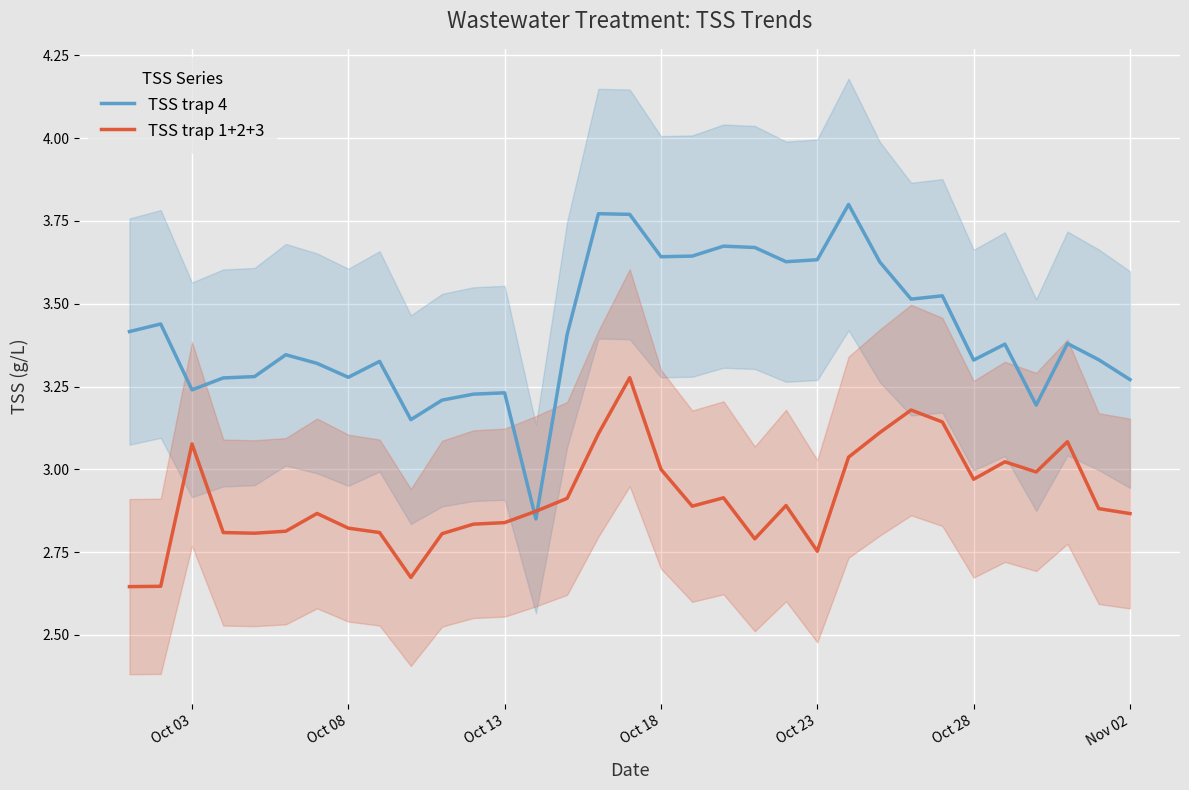

The TSS trap 1+2+3 series shows 4.6 at Oct 23. True or false?

False